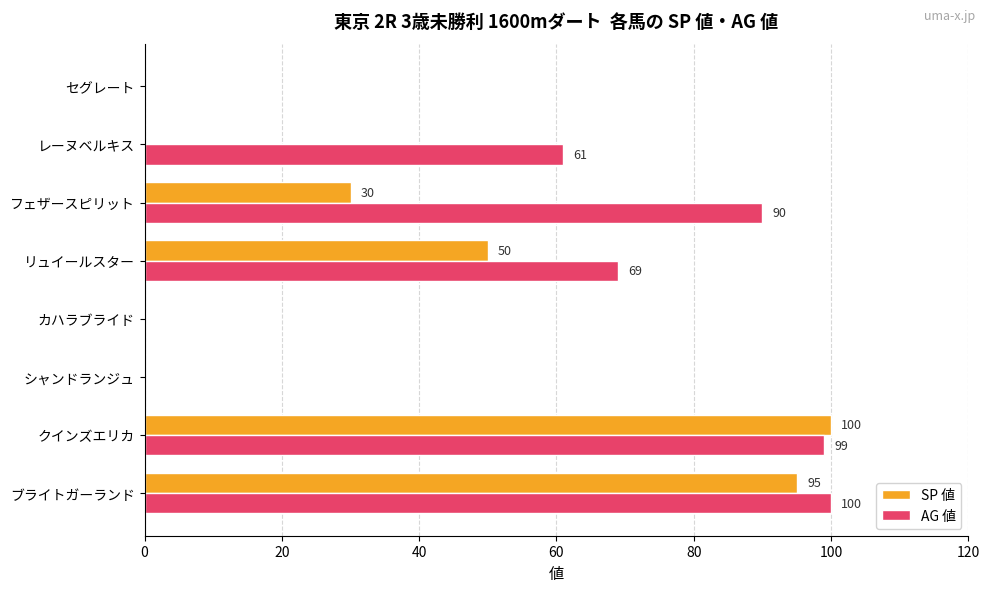

Between クインズエリカ and リュイールスター, which series saw the biggest shift?

SP 値